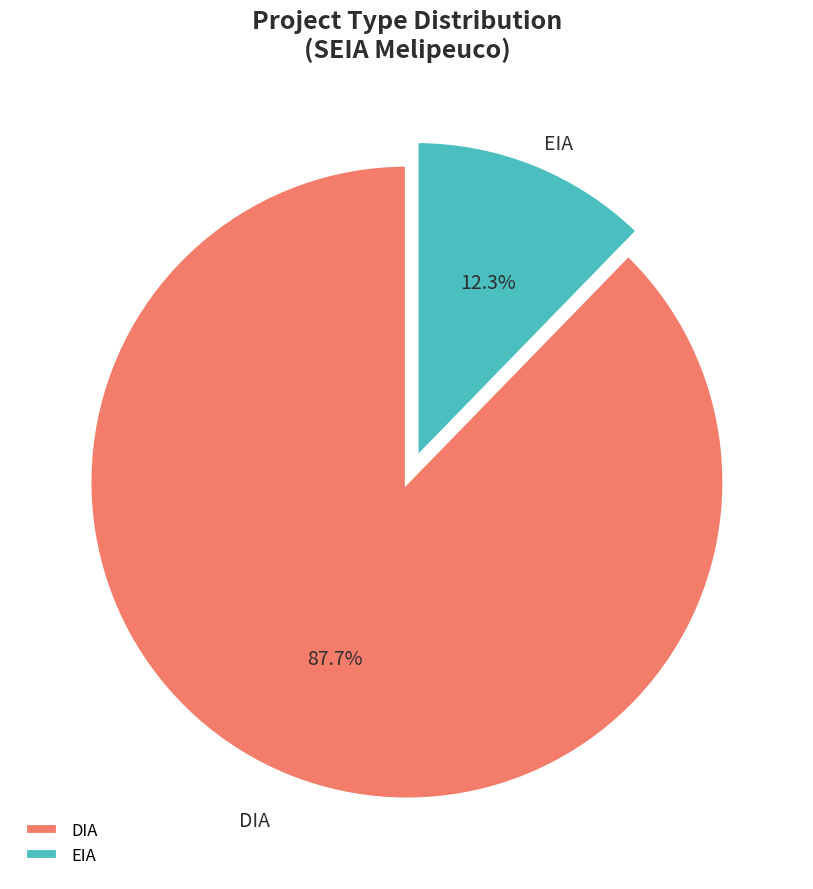

Combined, do DIA and EIA account for over 50%?

Yes